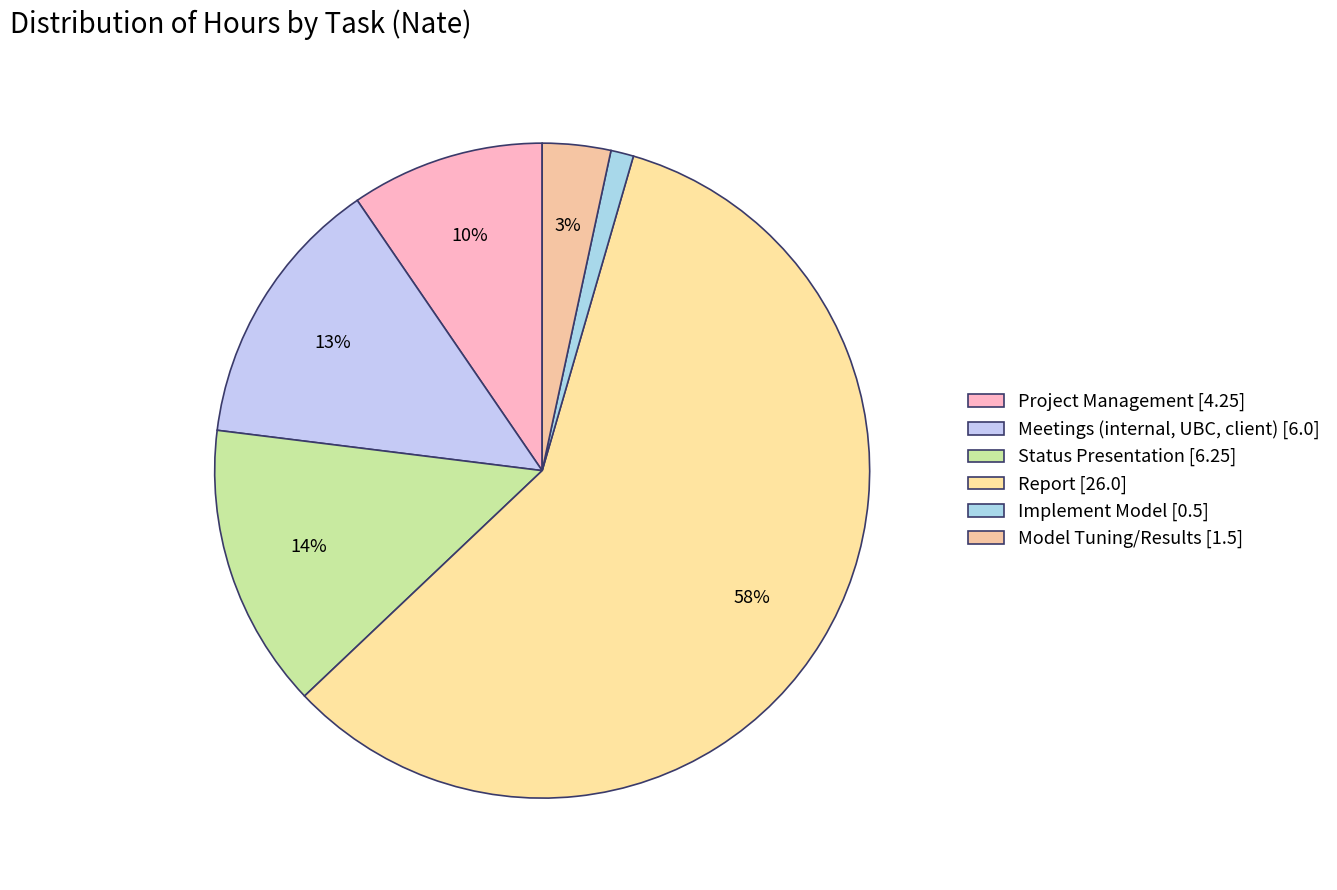

How many segments does this pie chart have?

6